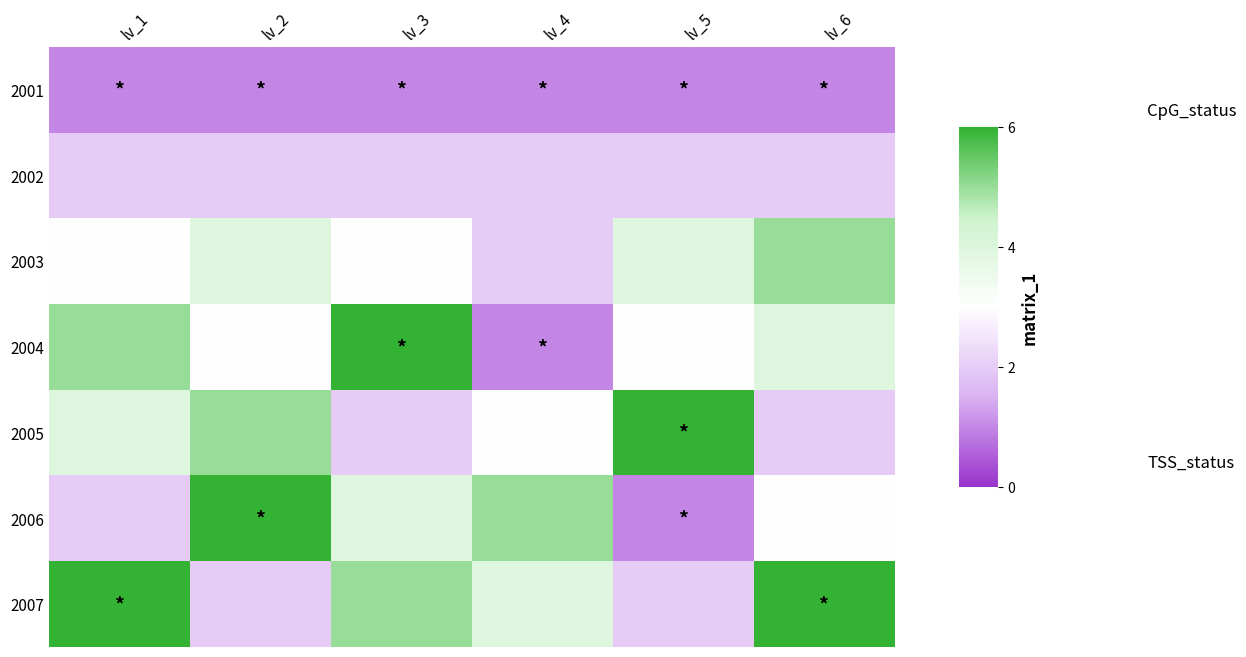

What is the total value across all series at lv_6?

23